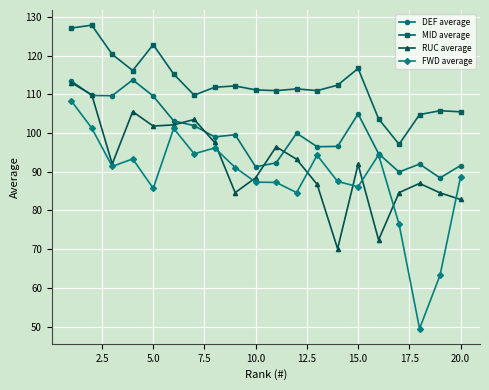

True or false: DEF average has more than 0 interior local peaks.

True